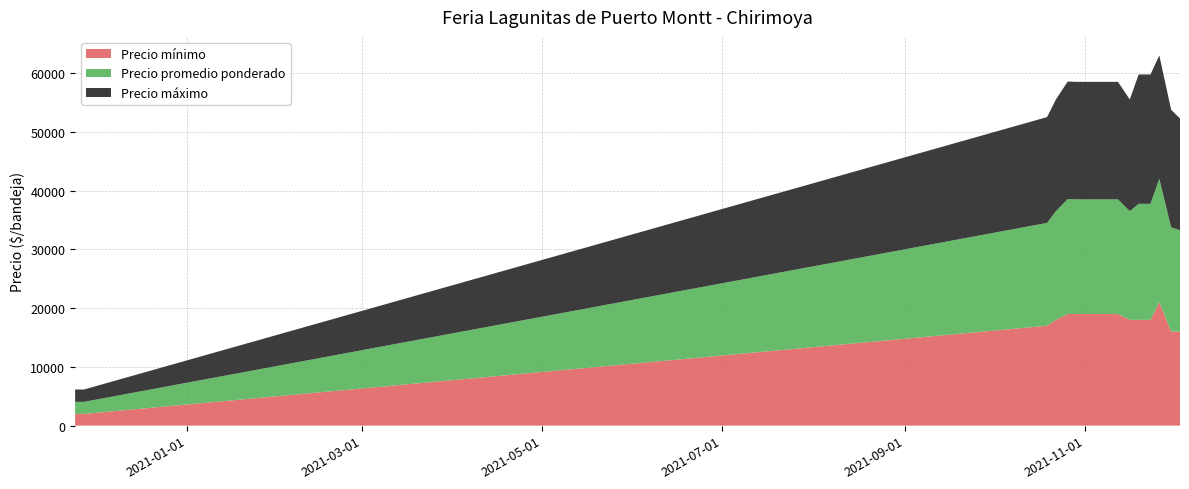

Reading right to left, list all the values displayed in this chart.

Precio mínimo: 2021-12-03=16000	2021-11-30=16000	2021-11-26=21000	2021-11-23=18000	2021-11-19=18000	2021-11-16=18000	2021-11-12=19000	2021-11-09=19000	2021-11-05=19000	2021-10-29=19000	2021-10-26=19000	2021-10-22=18000	2021-10-19=17000	2020-11-27=2000	2020-11-24=2000
Precio promedio ponderado: 2021-12-03=17250	2021-11-30=17750	2021-11-26=21000	2021-11-23=19750	2021-11-19=19750	2021-11-16=18500	2021-11-12=19500	2021-11-09=19500	2021-11-05=19500	2021-10-29=19500	2021-10-26=19556	2021-10-22=18500	2021-10-19=17500	2020-11-27=2050	2020-11-24=2050
Precio máximo: 2021-12-03=19000	2021-11-30=20000	2021-11-26=21000	2021-11-23=22000	2021-11-19=22000	2021-11-16=19000	2021-11-12=20000	2021-11-09=20000	2021-11-05=20000	2021-10-29=20000	2021-10-26=20000	2021-10-22=19000	2021-10-19=18000	2020-11-27=2100	2020-11-24=2100